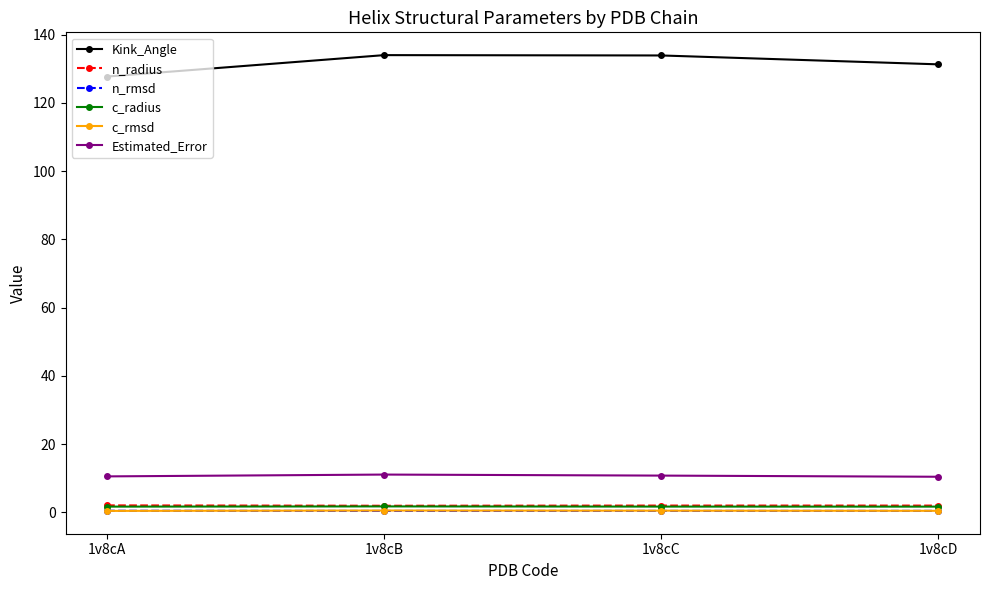

True or false: Estimated_Error and c_rmsd cross at least once.

False